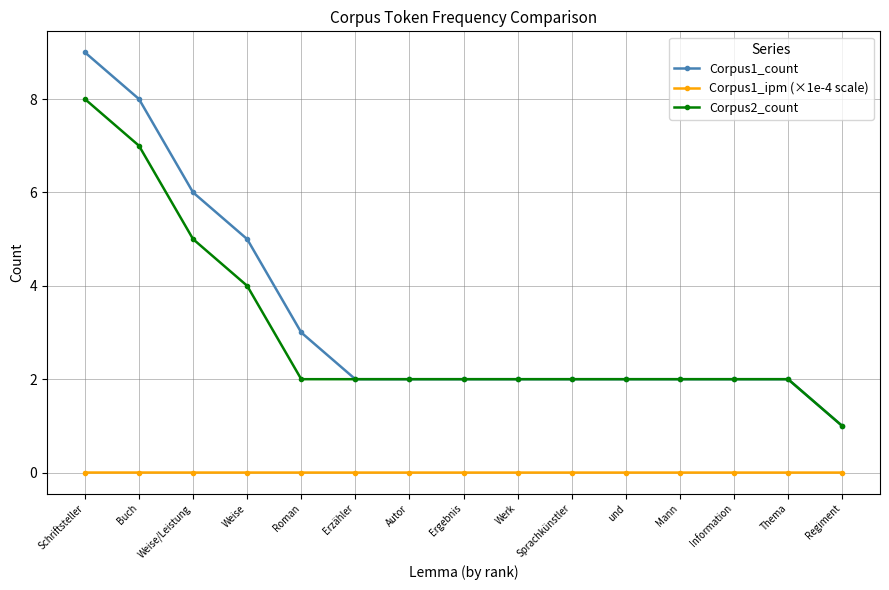

At which category is the sum across all series the highest?

Schriftsteller